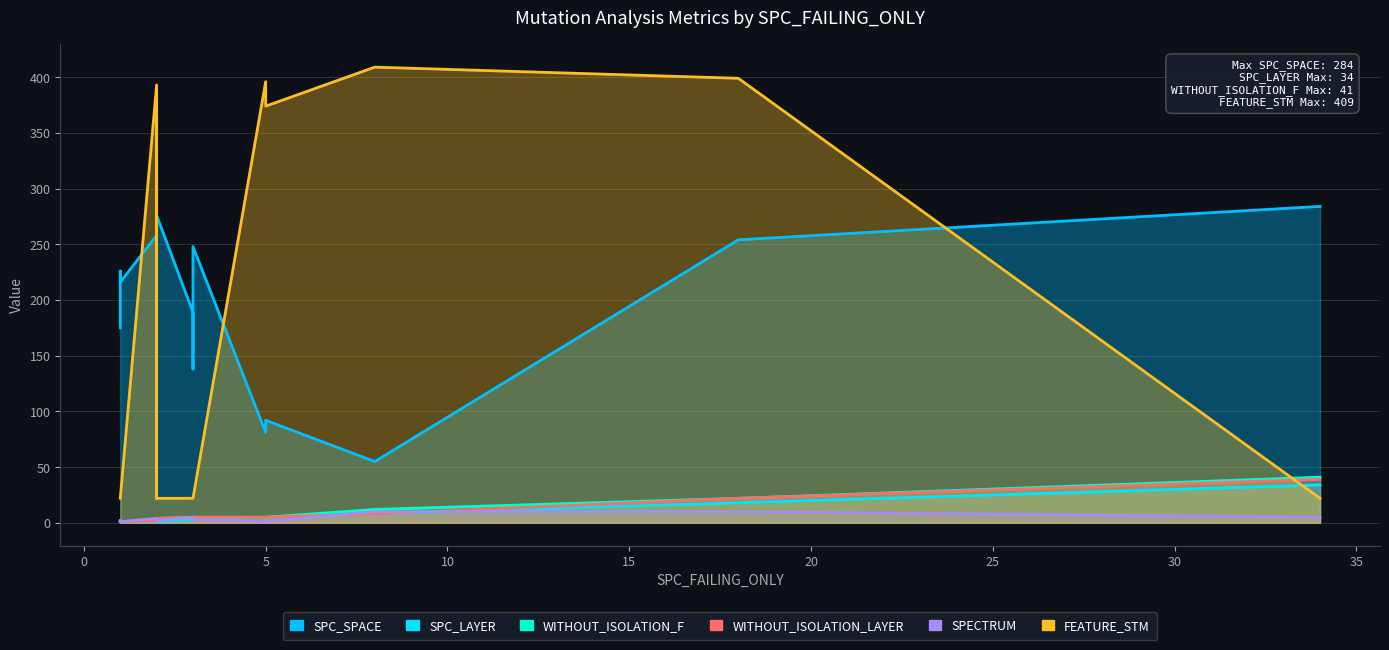

True or false: FEATURE_STM and SPECTRUM cross at least once.

False